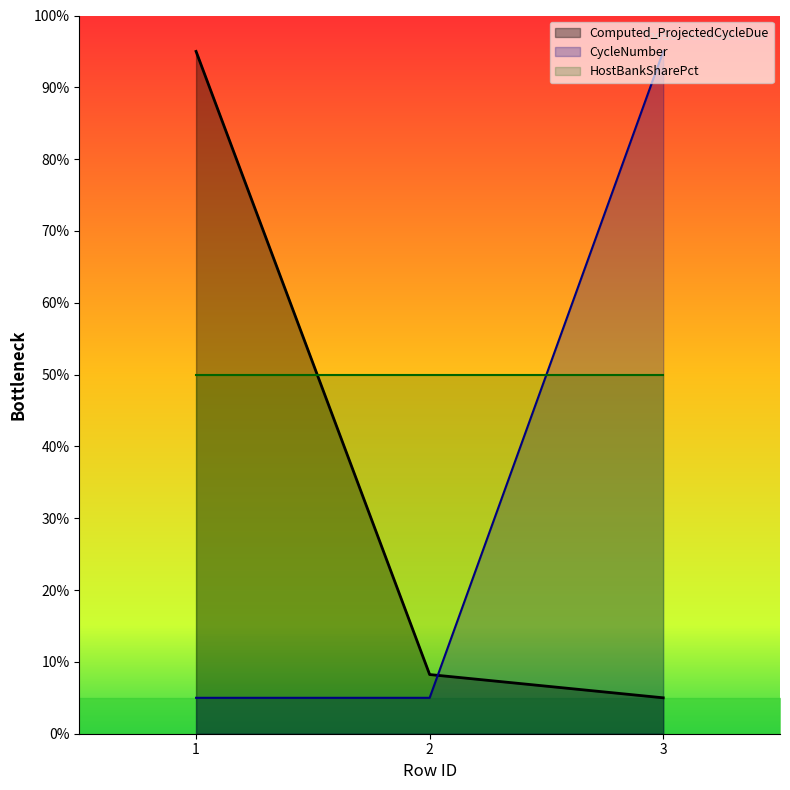

Does the chart display data point markers on the line(s)?

No